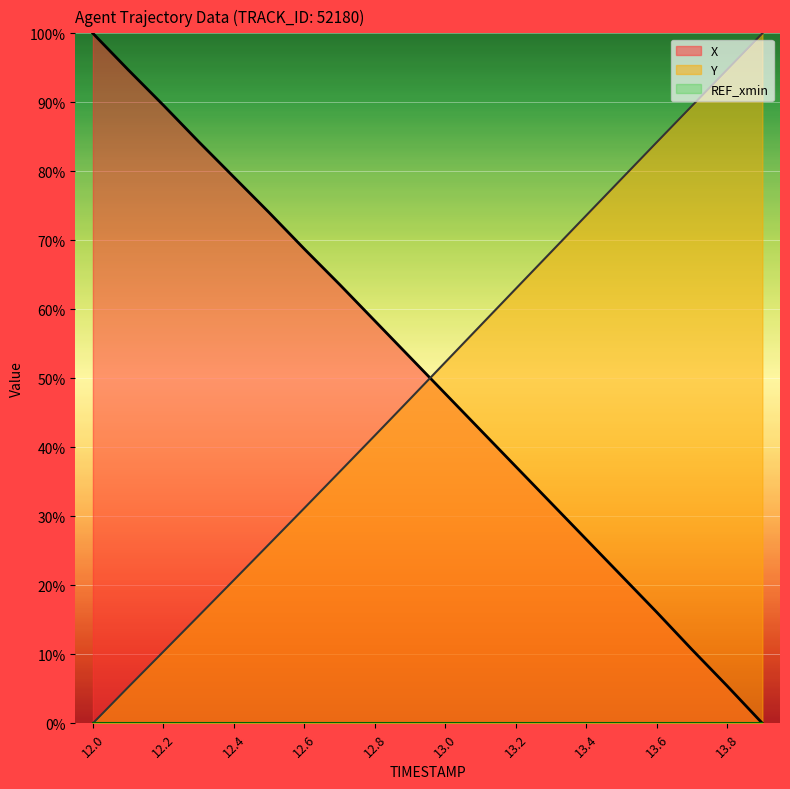

The value of X at 13.4 is 26.7. True or false?

True